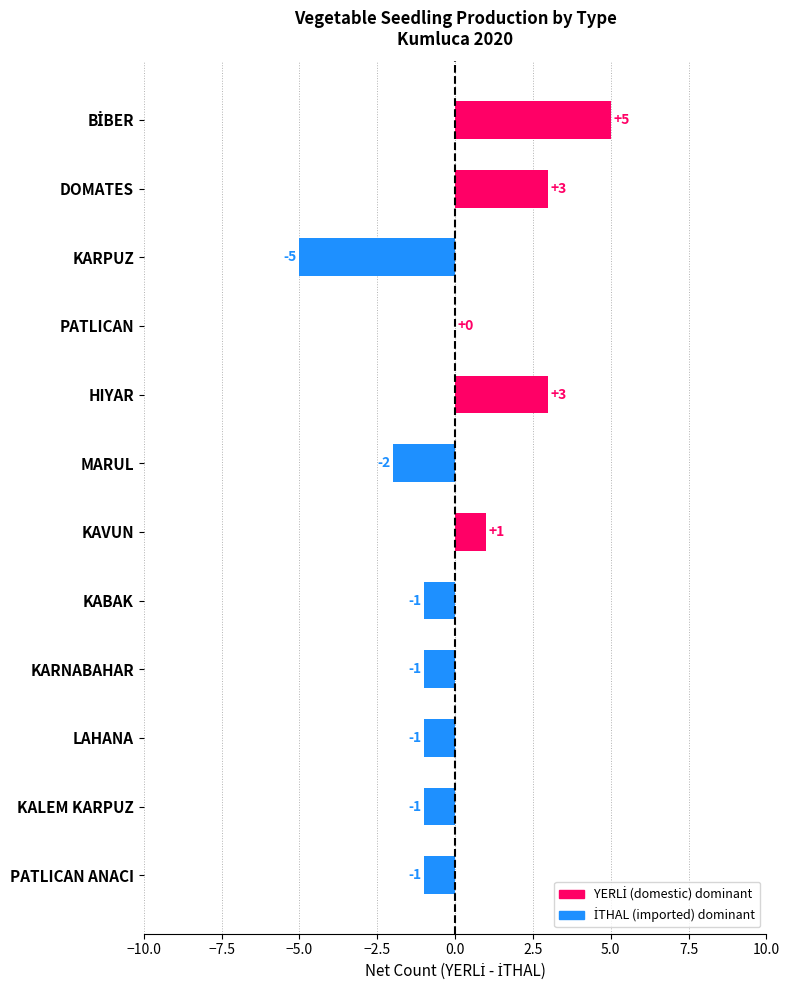

How many values are between -1 and 3?

9